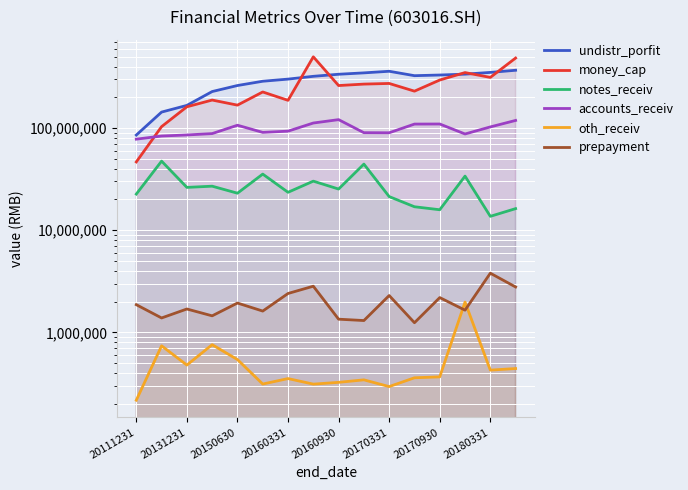

Which category has the lowest value across all series?

20111231